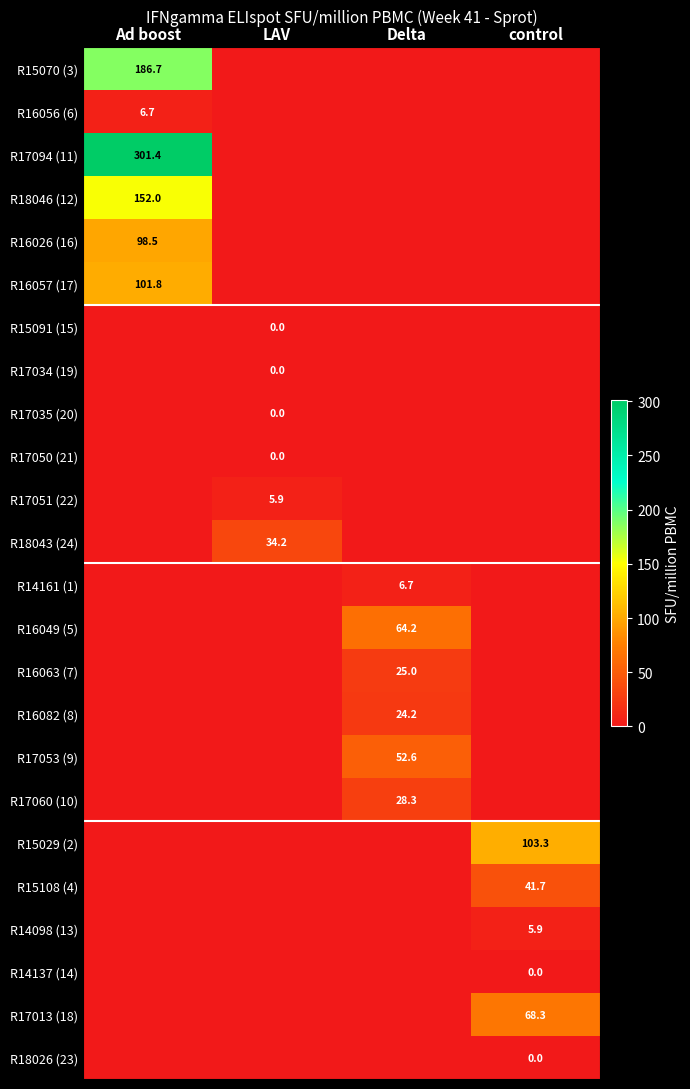

What is the greatest value displayed?

301.4